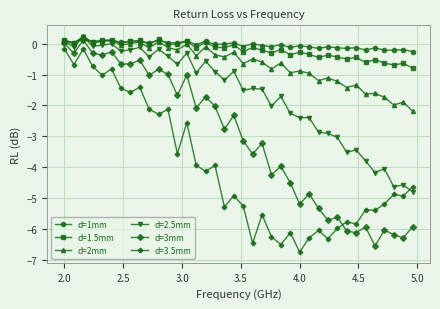

What is the minimum value shown in the chart?

-6.7